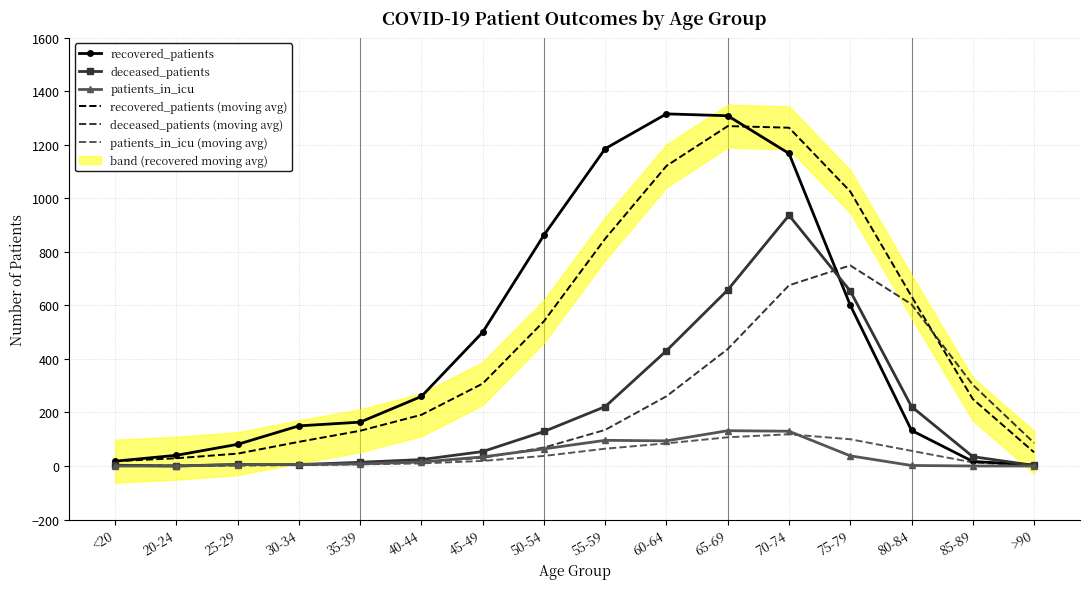

How many data points in deceased_patients (moving avg) are above 86?

8